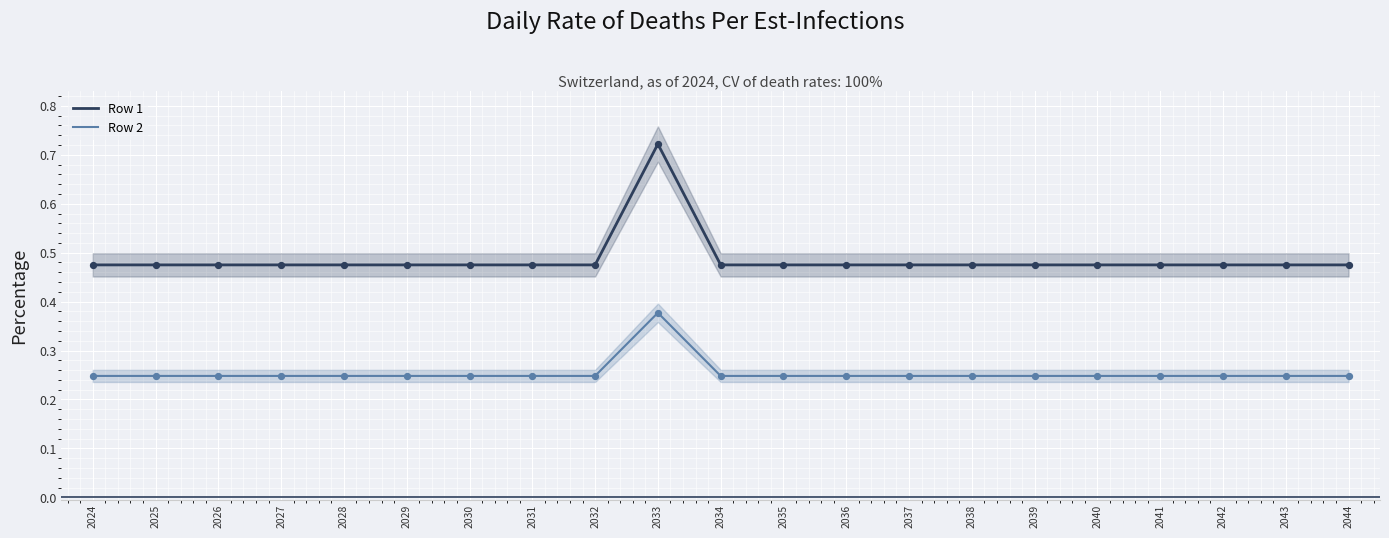

Which series has the widest spread of Y values?

Row 1